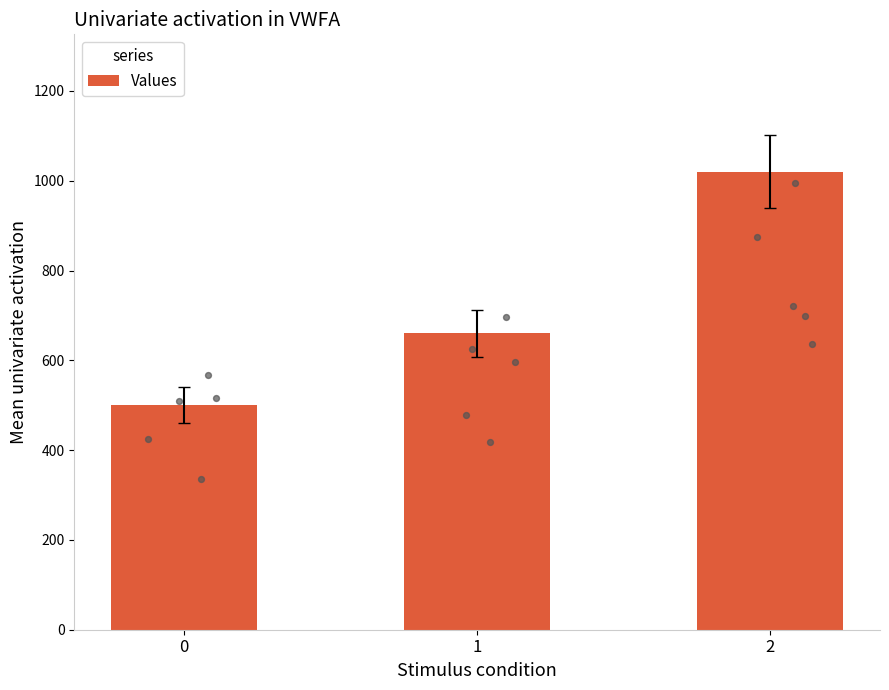

Which has a higher value, 0 or 2?

2